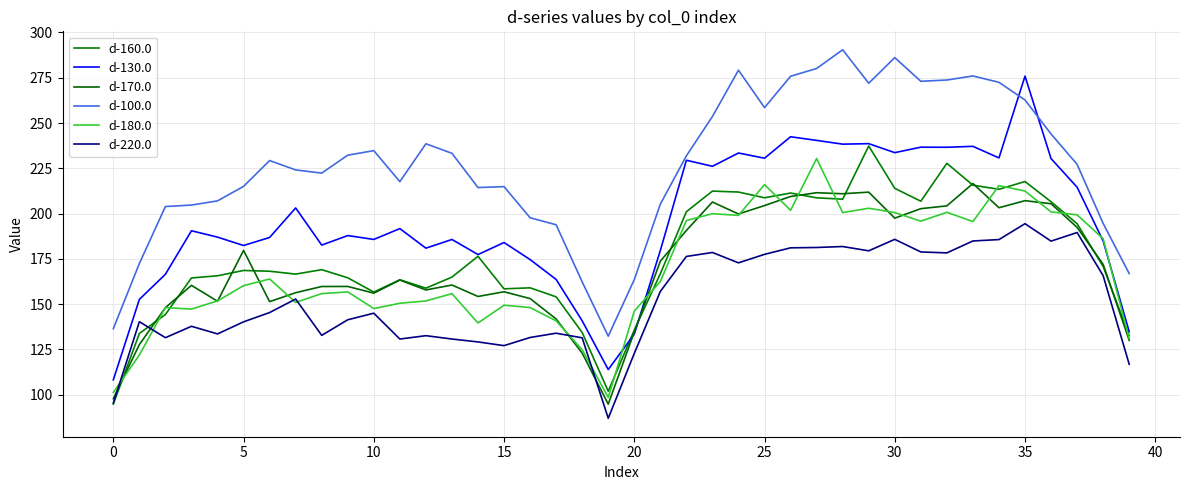

How many interior local valleys does the d-130.0 series have?

12